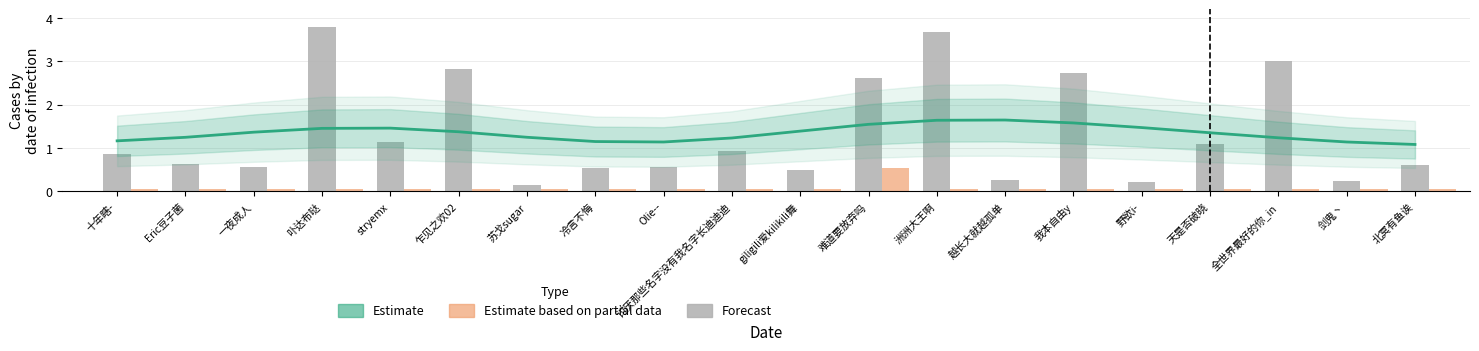

At which label is col_1 (normalized) closest to 1?

讨厌那些名字没有我名字长迪迪迪